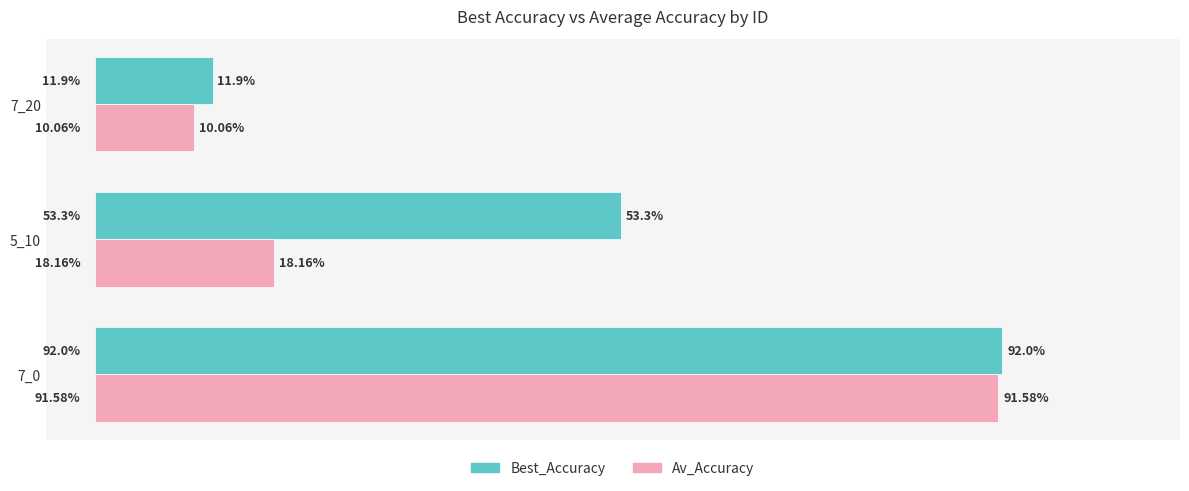

Which series changed the most between 7_0 and 5_10?

Av_Accuracy